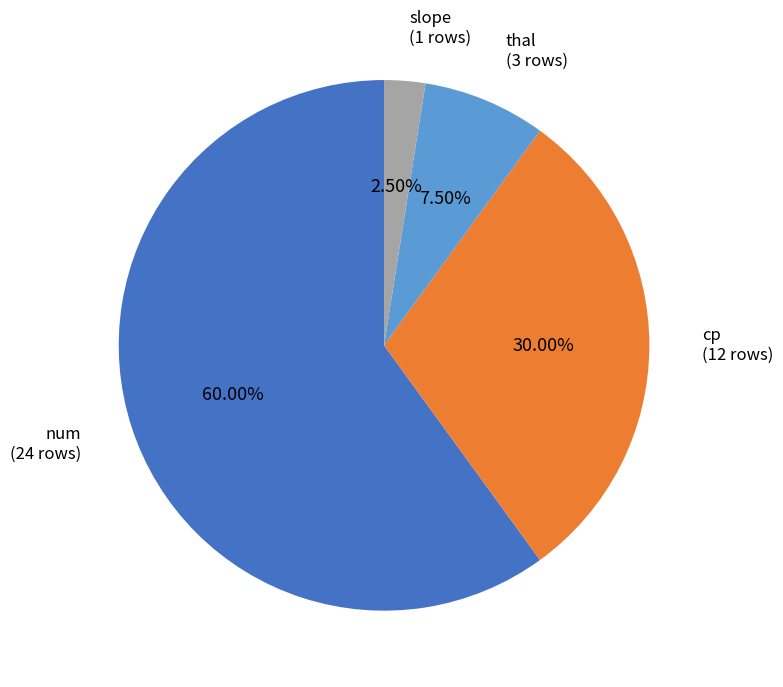

Rank the categories by value from highest to lowest.

num, cp, thal, slope